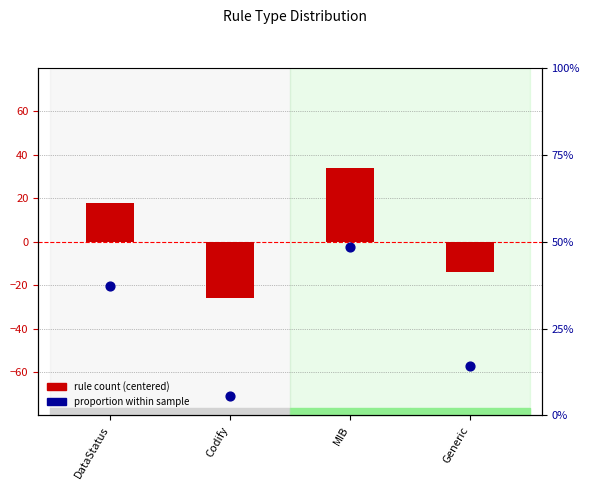

Which series contains the highest Y value?

proportion (%)